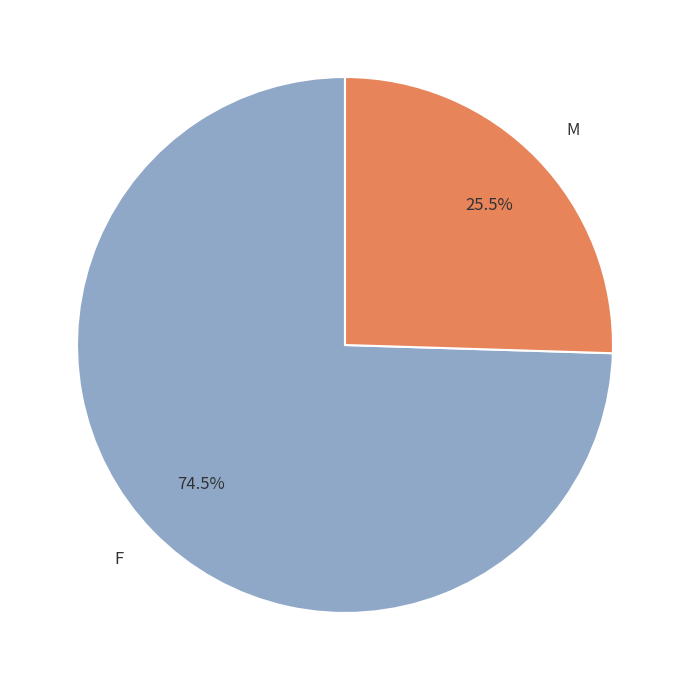

What percentage is NOT represented by F?

25.5%